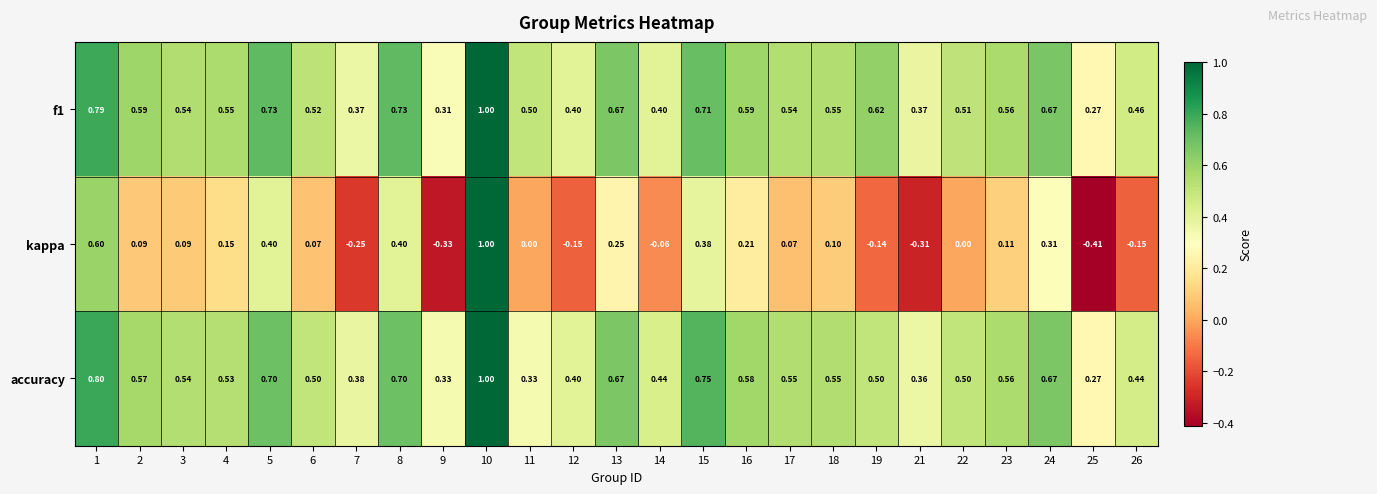

Which series has the widest spread of values?

kappa